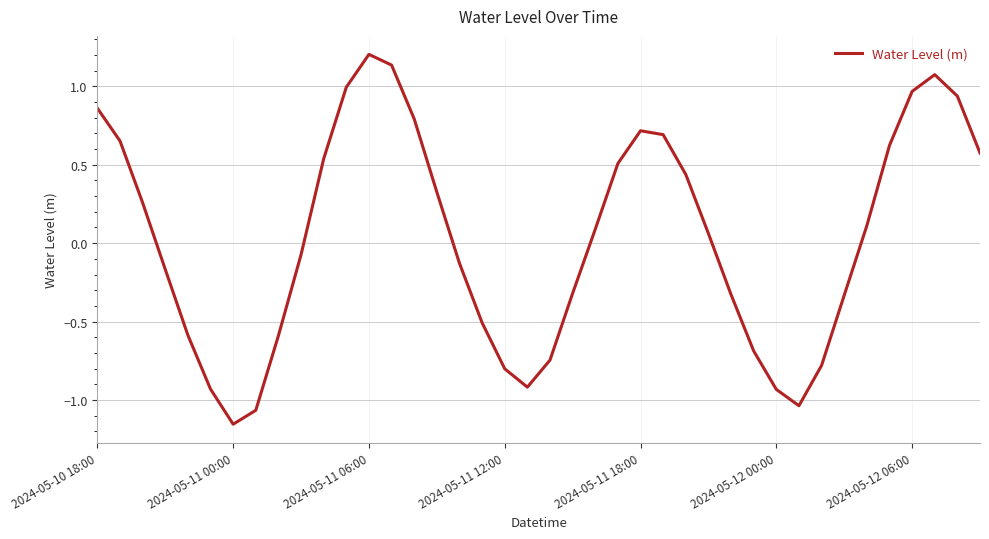

What is the maximum value shown in the chart?

1.2